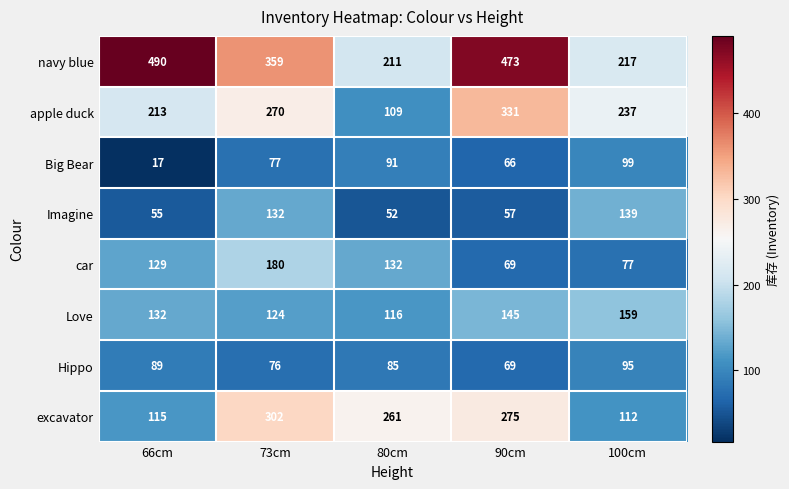

Where is Hippo nearest to the value 82?

80cm